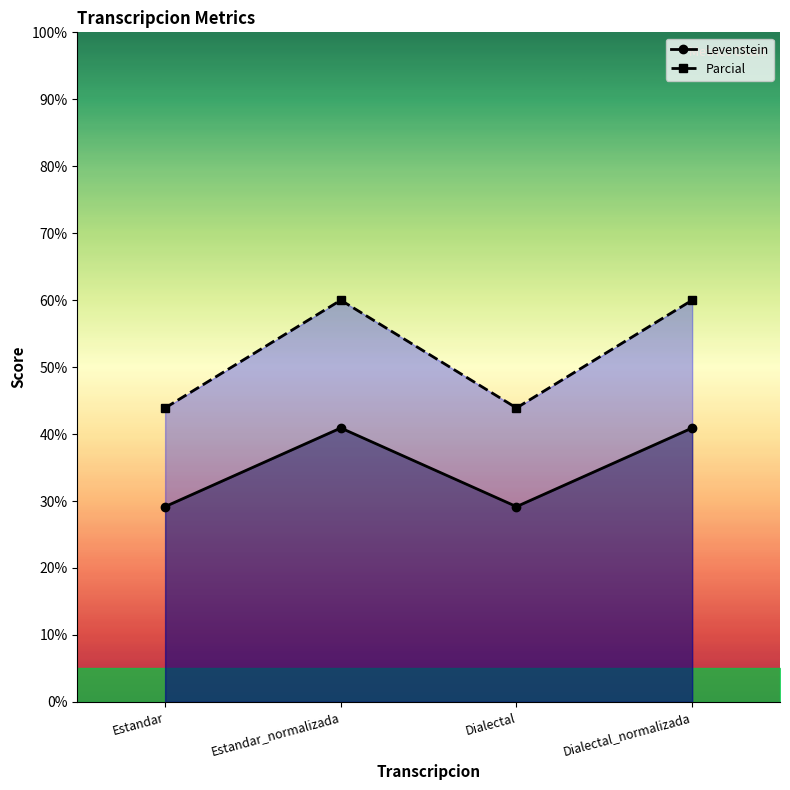

What is the difference between the highest and lowest values at Estandar?

14.7